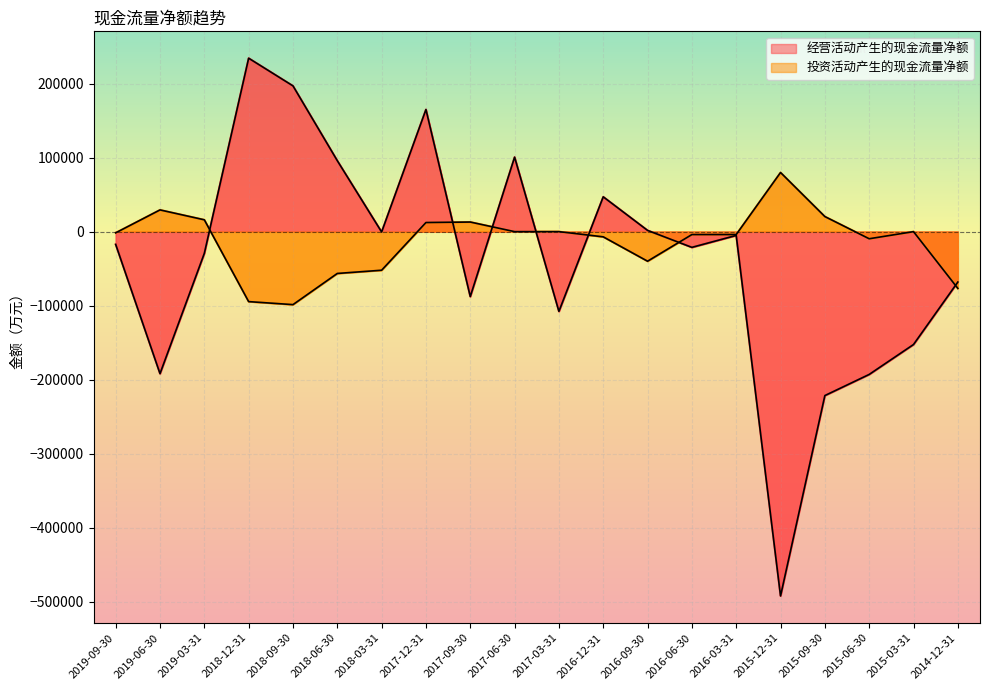

How many values in the 投资活动产生的现金流量净额 series are below -1648?

10